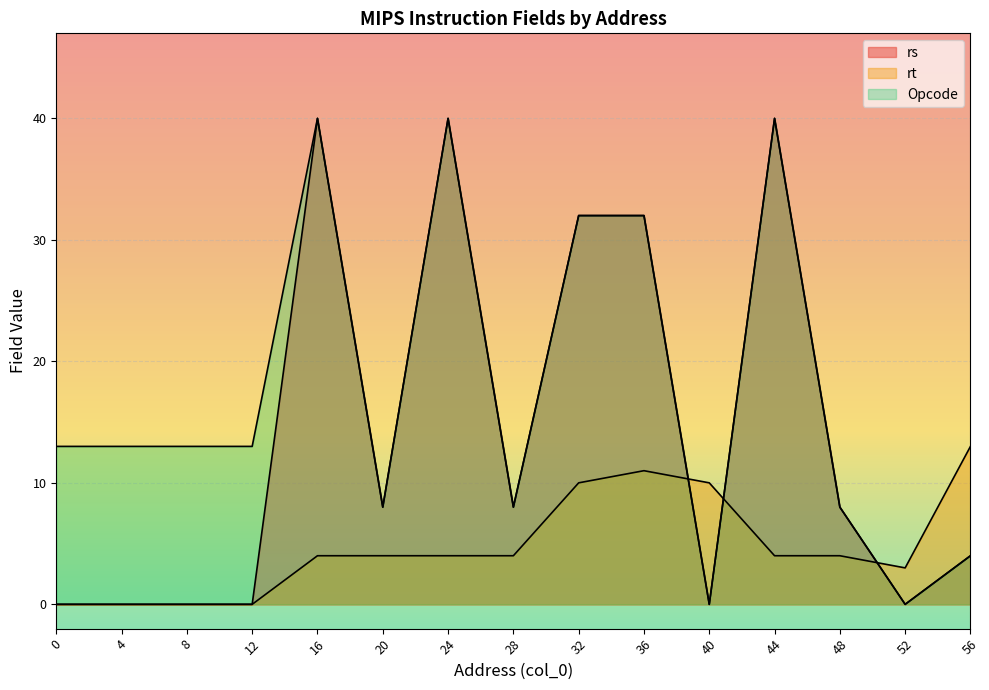

Reading right to left, list all the values displayed in this chart.

rs: 56=4	52=0	48=8	44=40	40=0	36=32	32=32	28=8	24=40	20=8	16=40	12=0	8=0	4=0	0=0
rt: 56=13	52=3	48=4	44=4	40=10	36=11	32=10	28=4	24=4	20=4	16=4	12=0	8=0	4=0	0=0
Opcode: 56=4	52=0	48=8	44=40	40=0	36=32	32=32	28=8	24=40	20=8	16=40	12=13	8=13	4=13	0=13